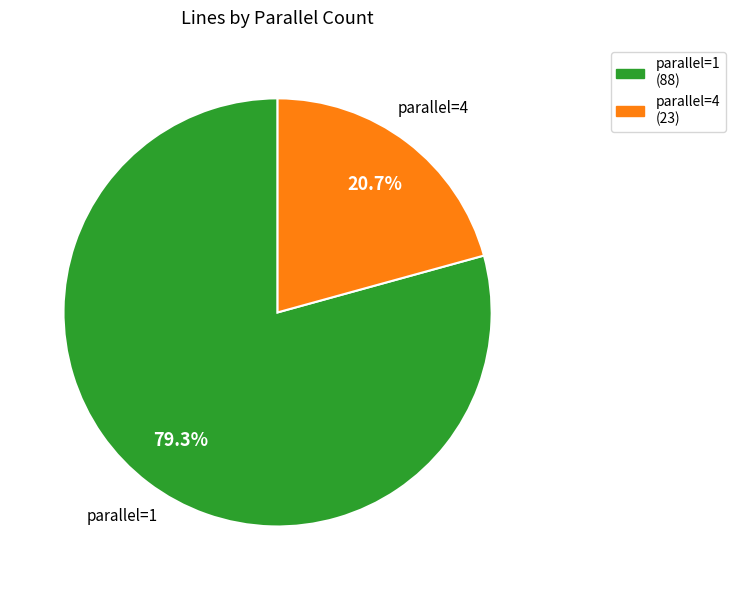

Rank the categories by value from lowest to highest.

parallel=4 (23), parallel=1 (88)